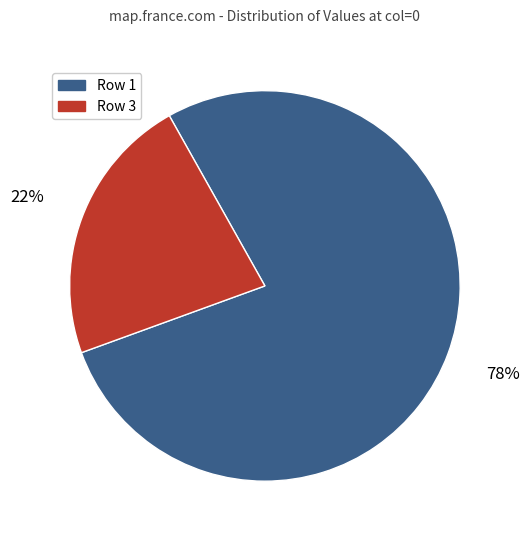

To the nearest percent, what portion does Row 1 represent?

78%